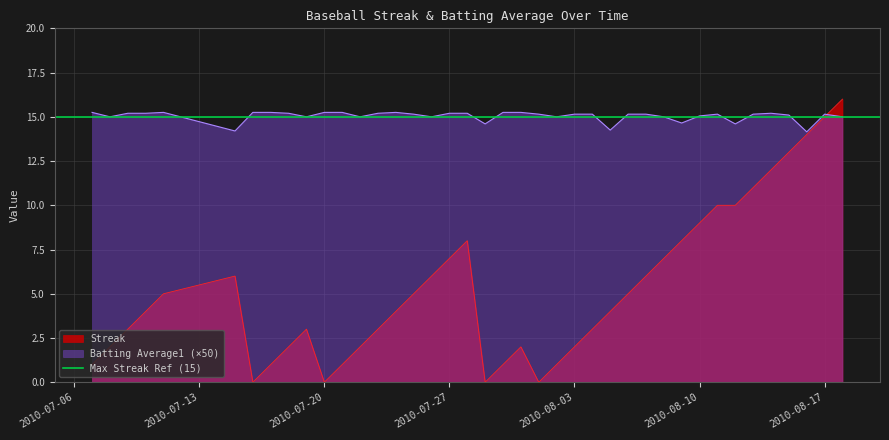

What is the sum of all Streak values?

212.0